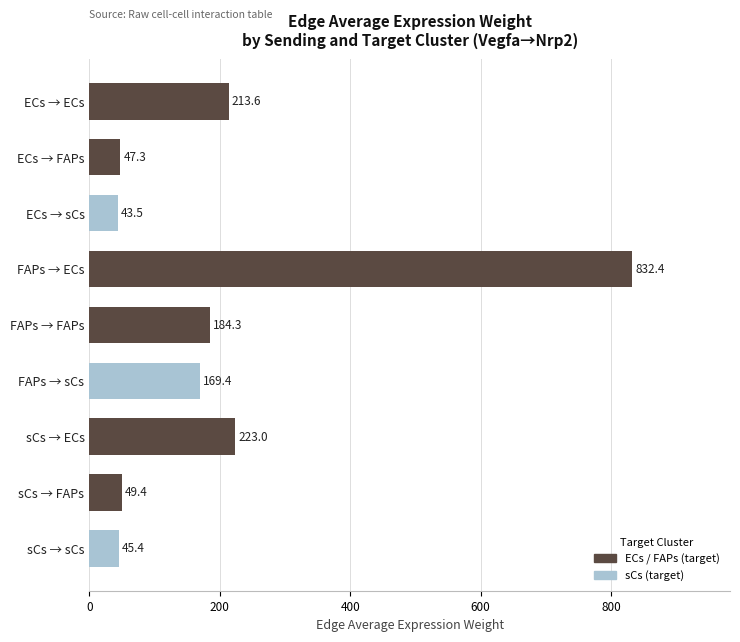

Between sCs → ECs and ECs → FAPs, which is larger?

sCs → ECs